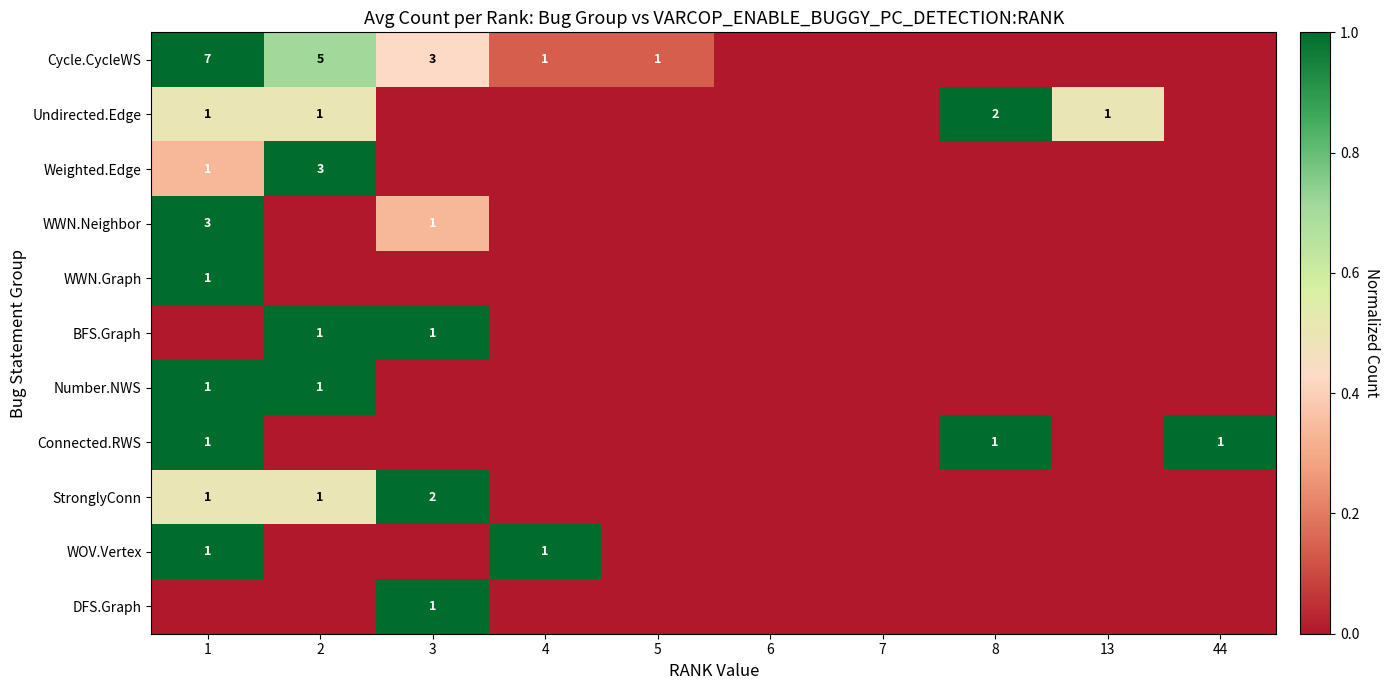

The value of WWN.Neighbor at 1 is 3. True or false?

True